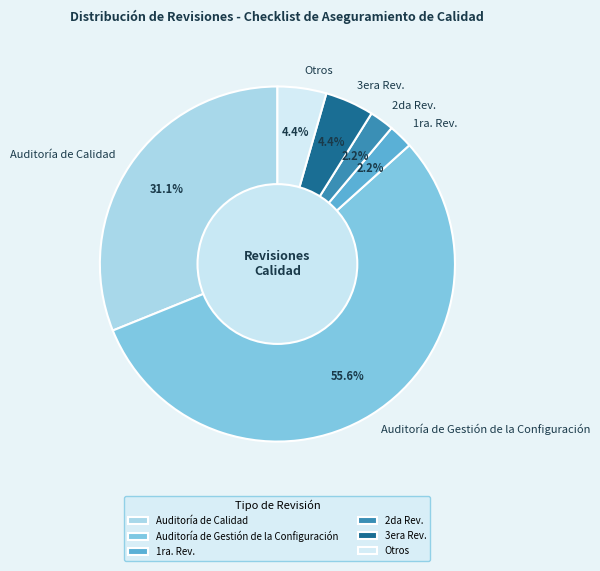

Is there a majority slice in this chart?

Yes